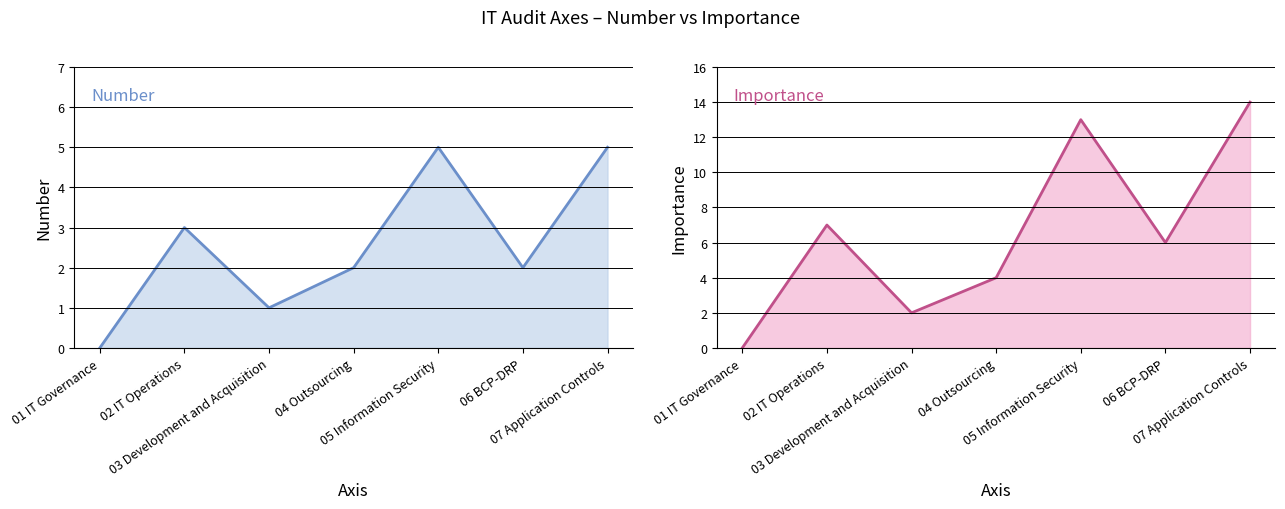

The value of Number at 03 Development and Acquisition is 1. True or false?

True